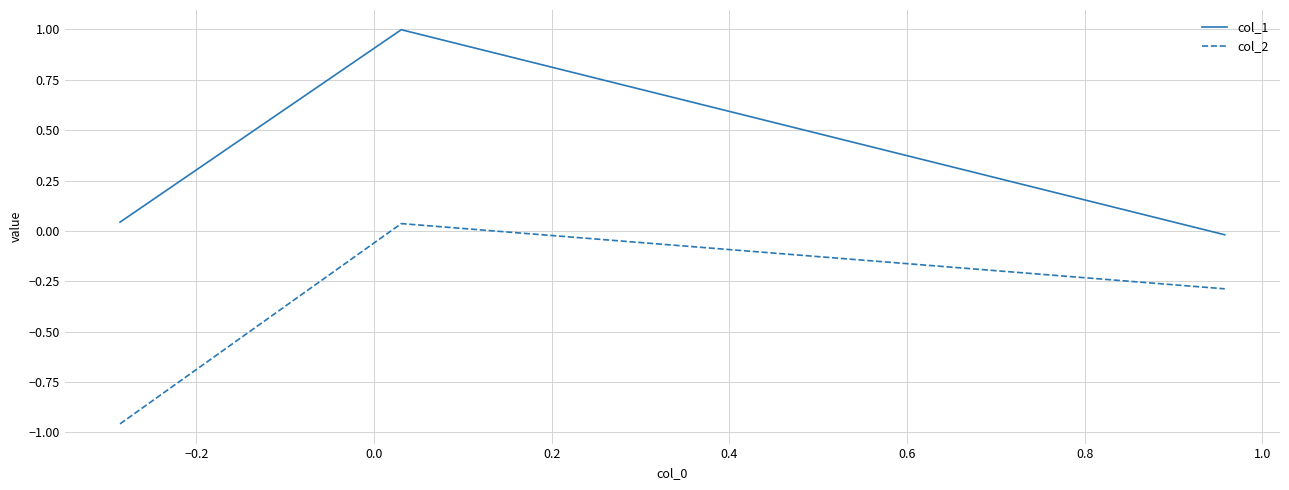

What are all the series names shown in the legend?

col_1, col_2